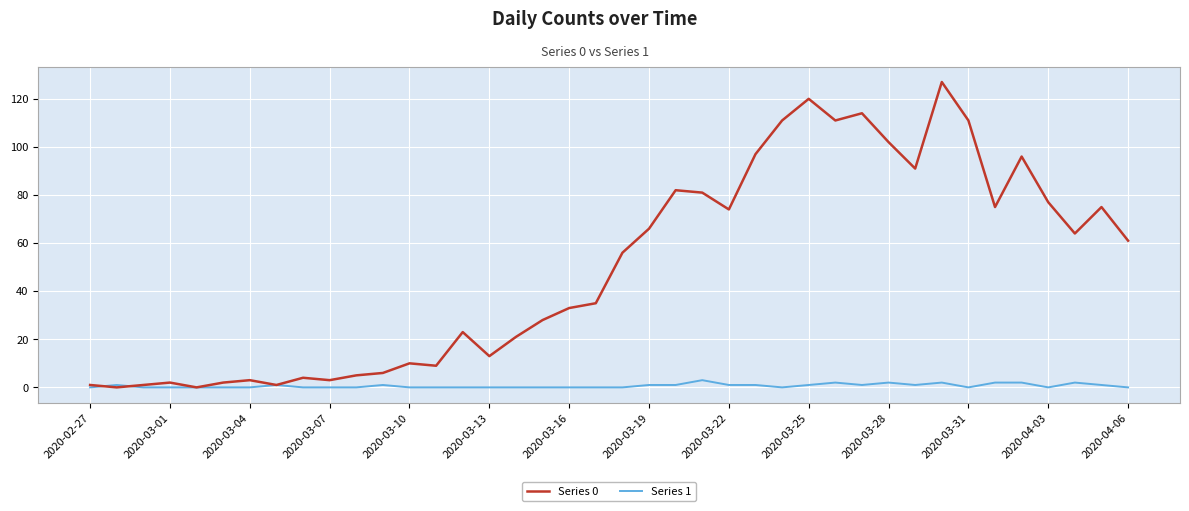

Rank the series by their maximum value, from lowest to highest.

Series 1, Series 0